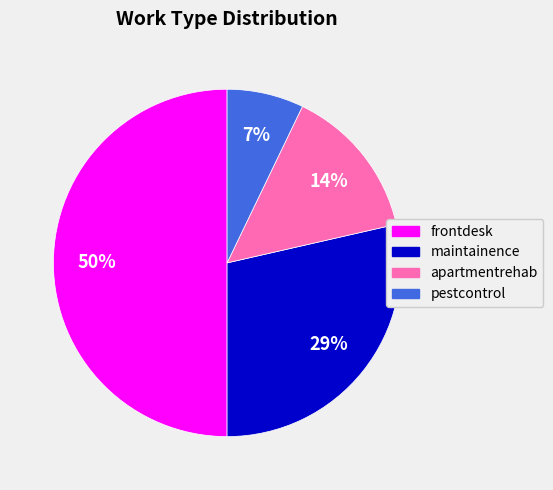

Does maintainence account for over 50% of the chart?

No